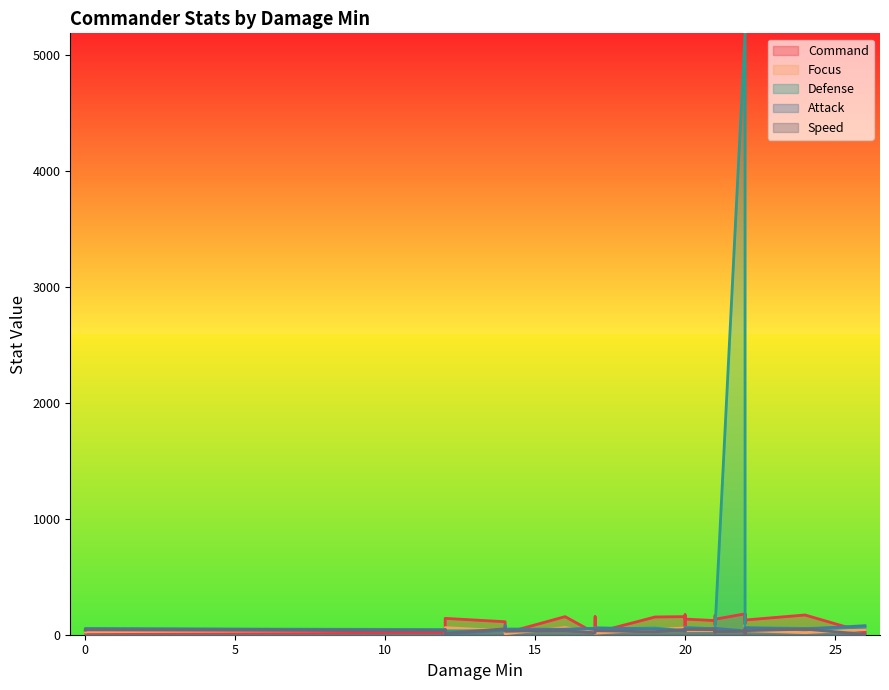

Which has a higher value, 14 or 22?

22